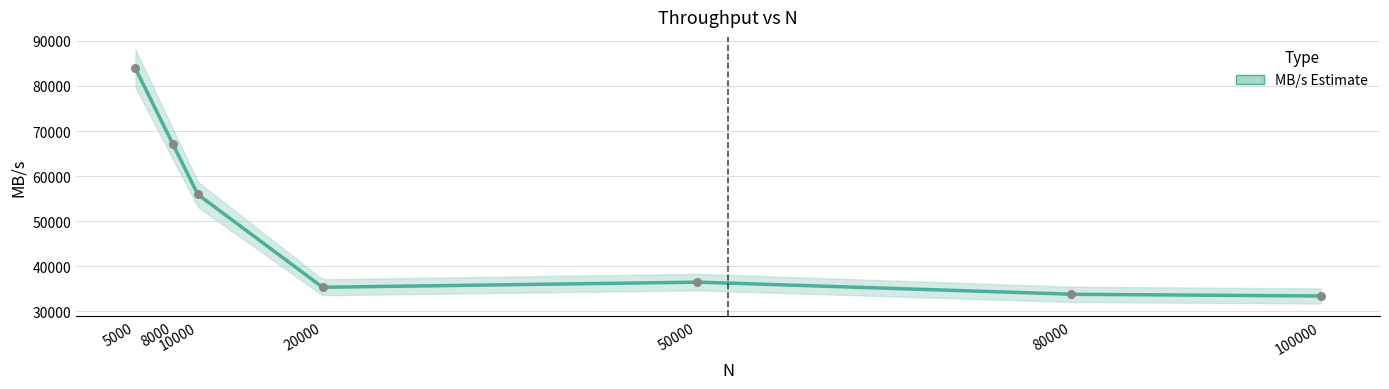

Between 80000 and 20000, which is larger?

20000